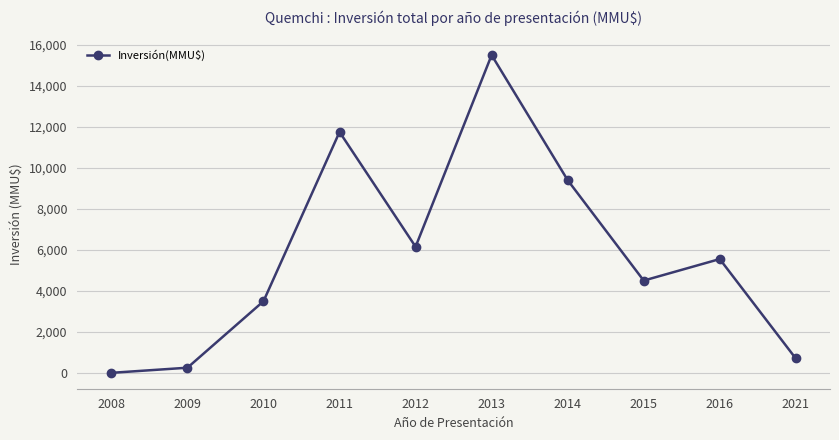

Reading right to left, transcribe all the data shown in this chart.

2021=700	2016=5550	2015=4500	2014=9400	2013=15500	2012=6151	2011=11750	2010=3493	2009=250	2008=0